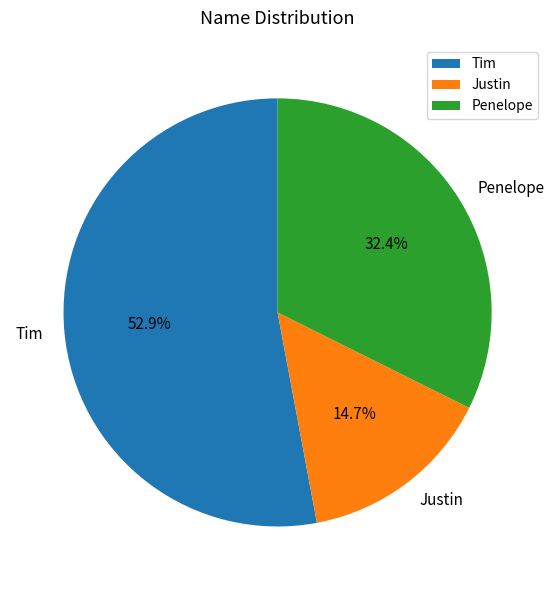

To the nearest percent, what is the difference between the Justin and Tim slice percentages?

38%